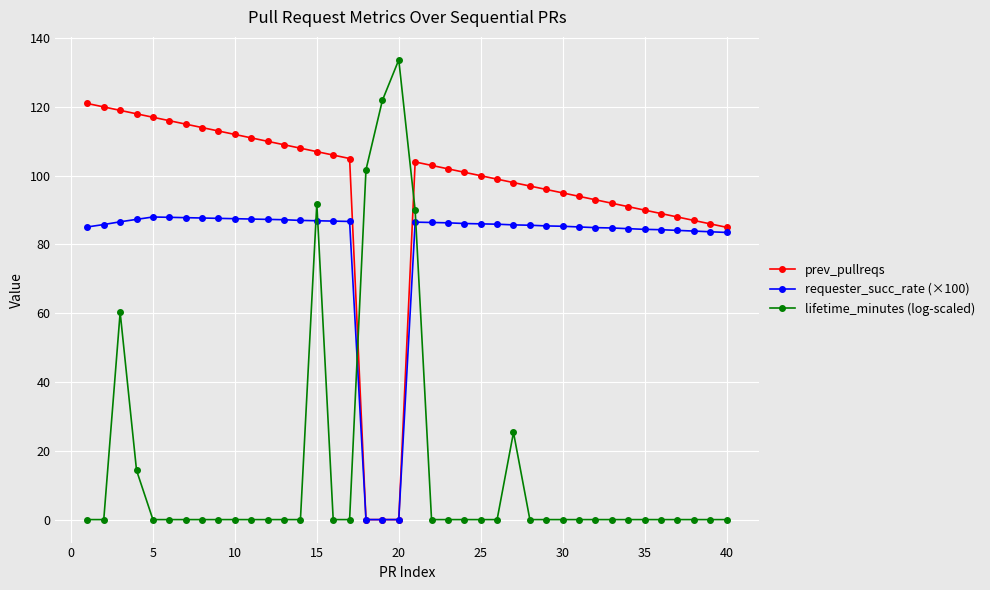

At how many categories does at least one series exceed 45?

40